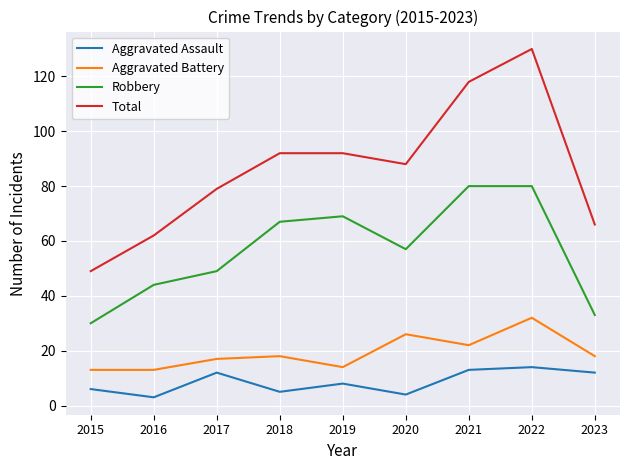

Rank the series by their maximum value, from lowest to highest.

Aggravated Assault, Aggravated Battery, Robbery, Total